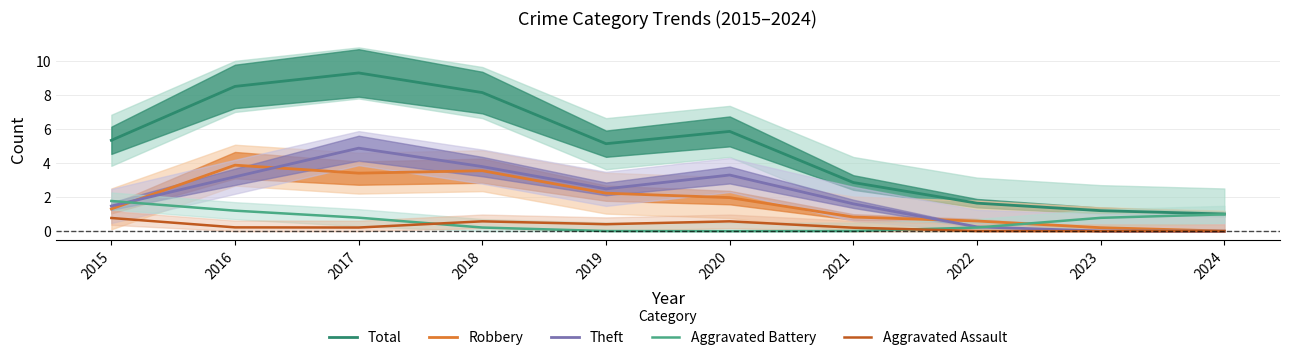

Count the number of data series in this chart.

5